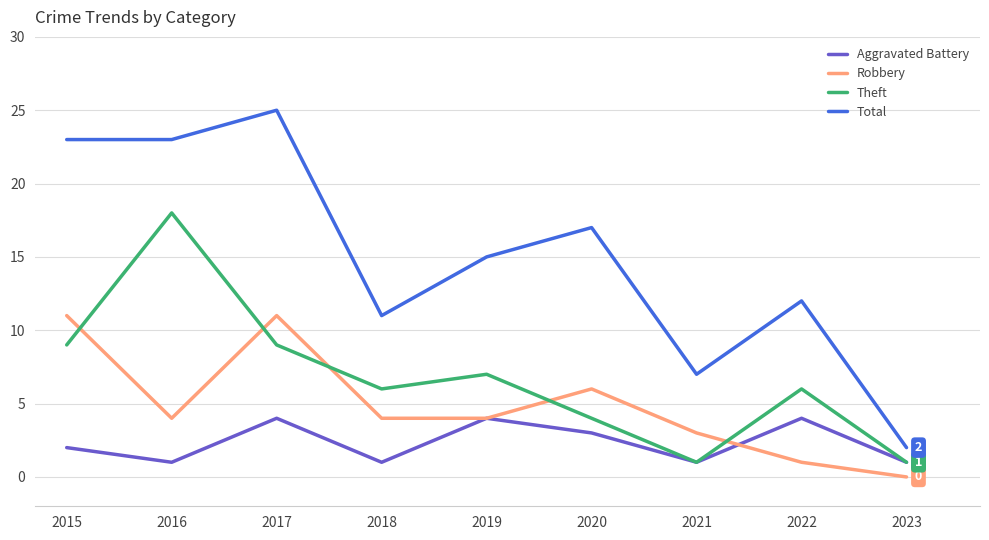

Count the number of categories in the chart.

9